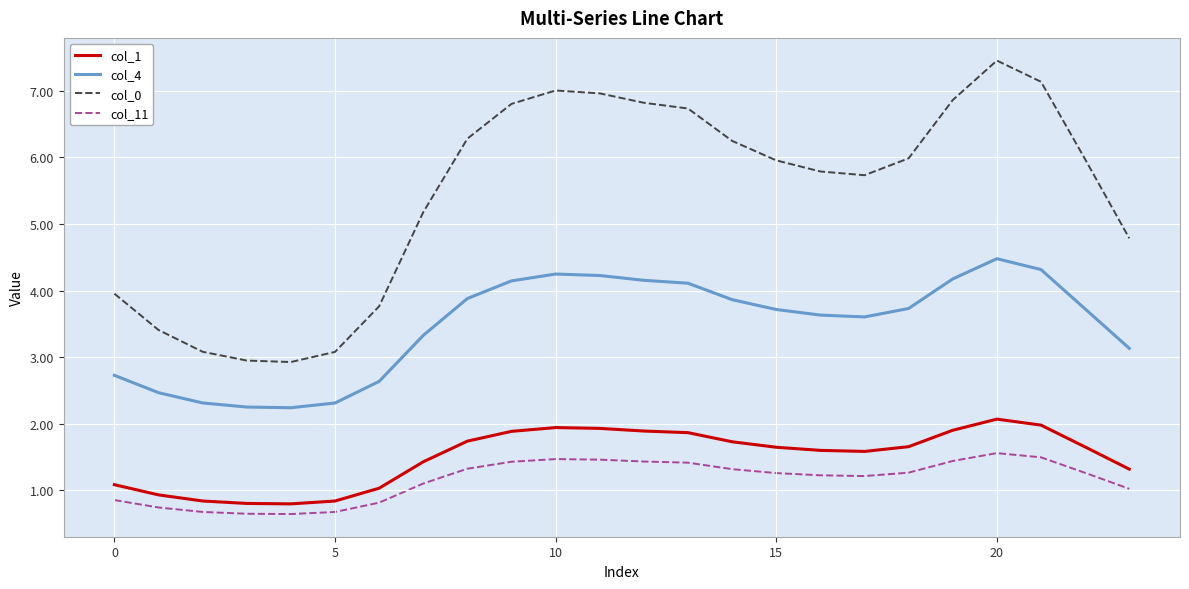

What is the highest value of the col_0 series?

7.5